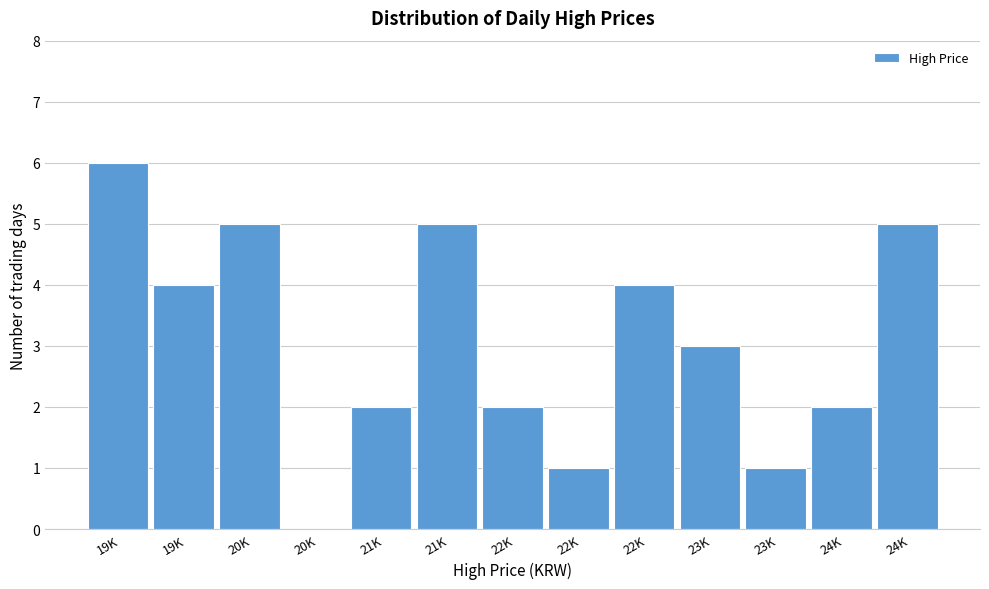

How many distinct data groups are displayed?

1